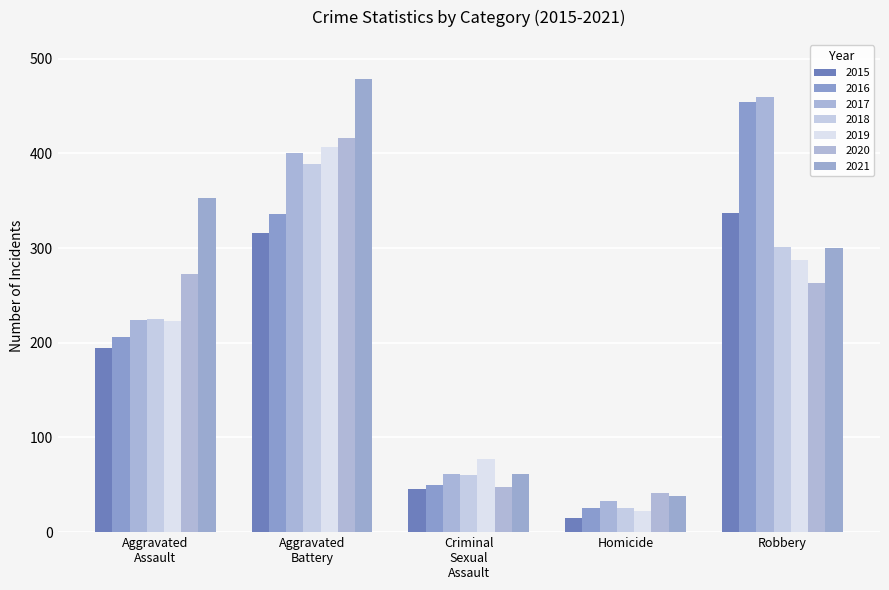

Does the chart contain any negative values?

No